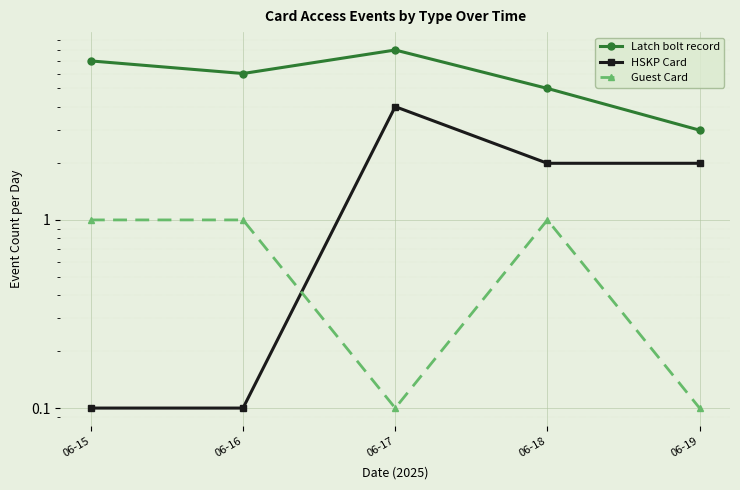

What is the smallest value displayed?

0.1